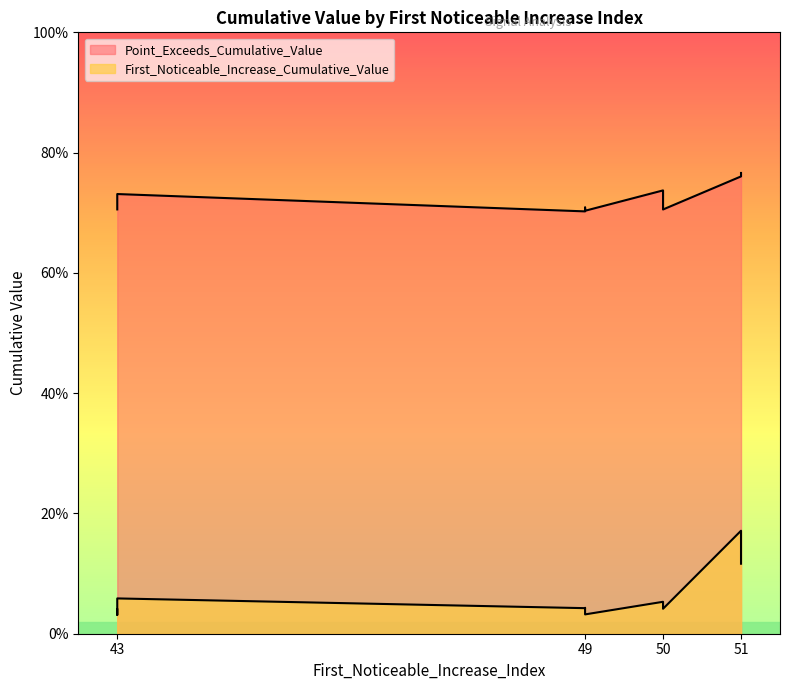

What is the greatest value displayed?

0.8